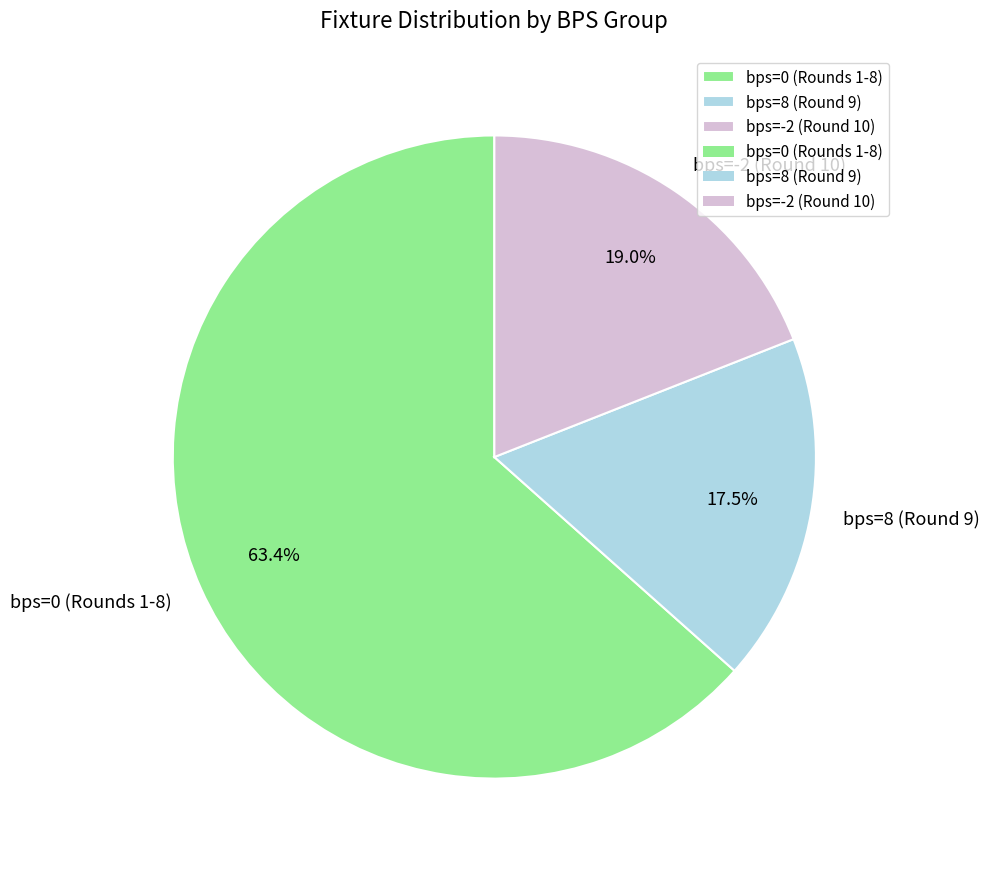

How many slices are in this pie chart?

3